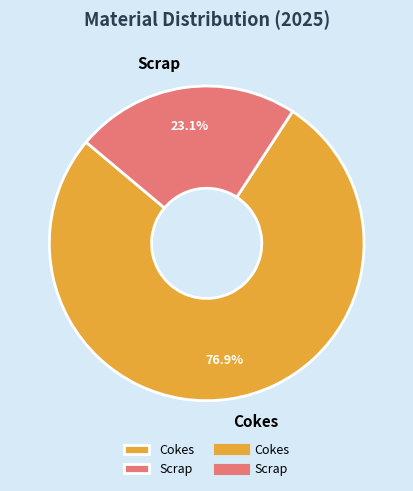

What is the largest slice in the pie chart?

Cokes